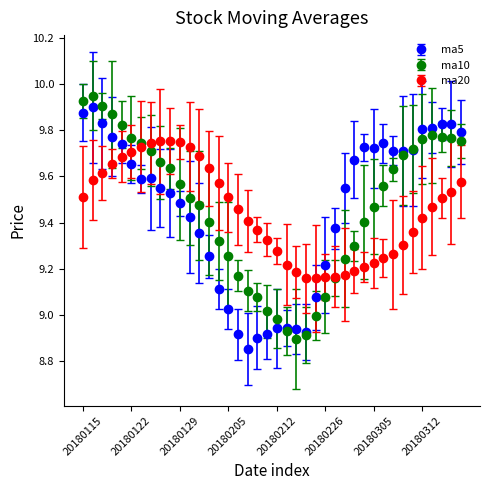

How many times do ma20 and ma5 cross each other?

2